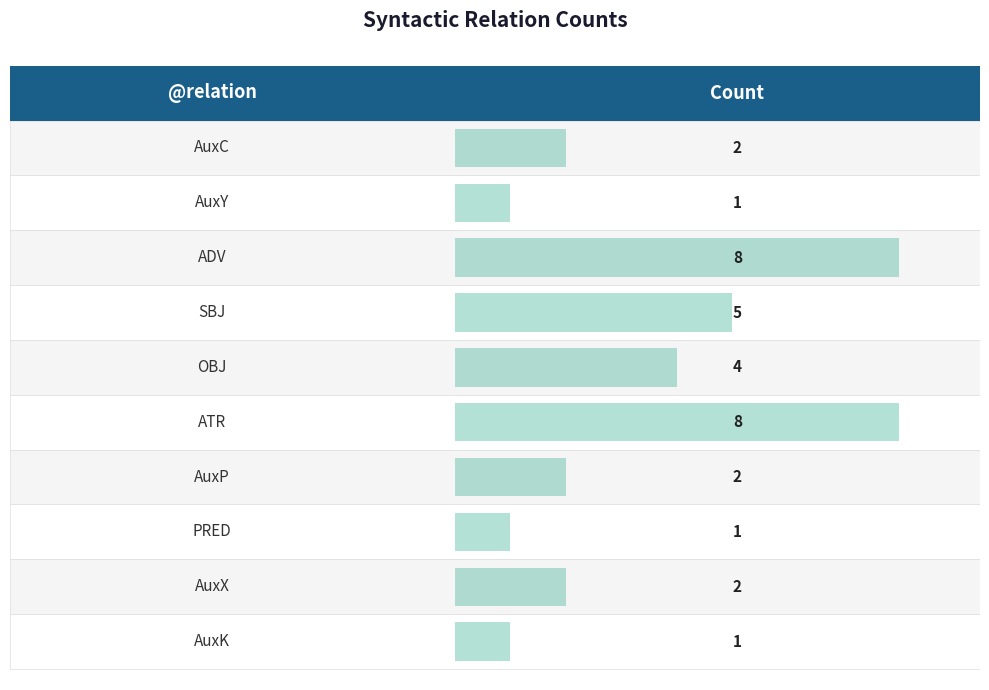

Does the chart contain stacked bars?

No